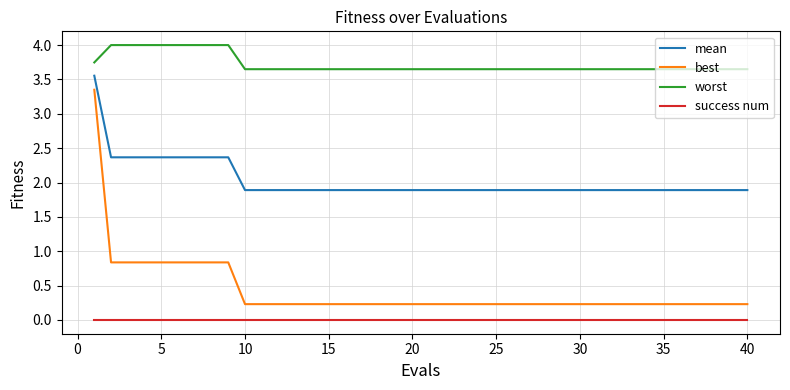

What is the maximum value for worst?

4.0